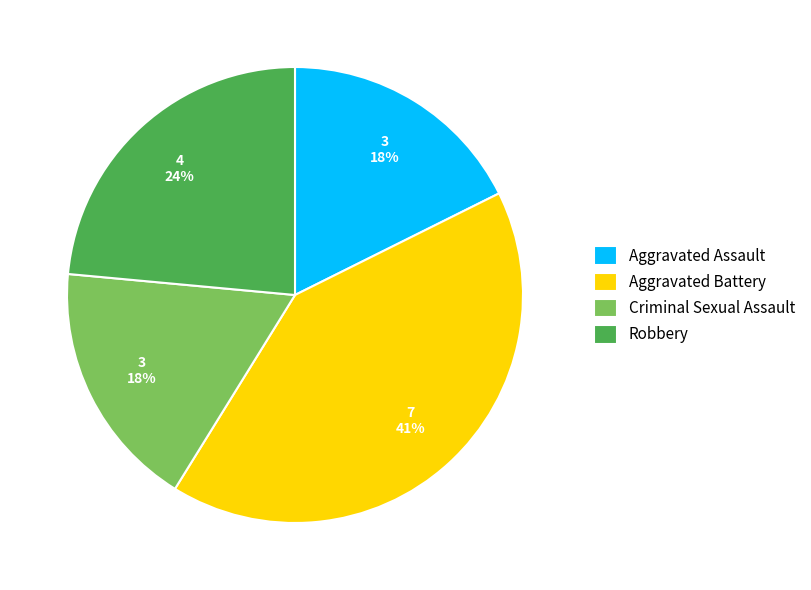

Does Aggravated Assault represent more than half of the total?

No